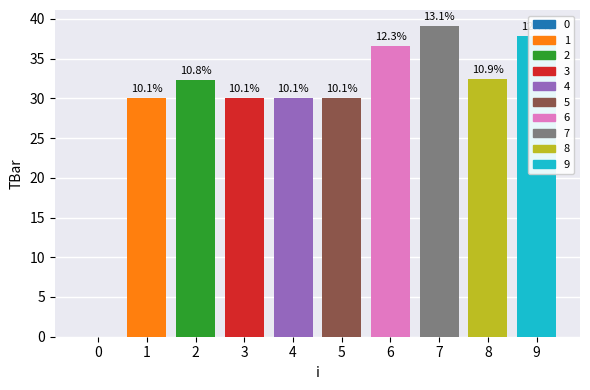

True or false: the data shows 61.3 at 9.

False